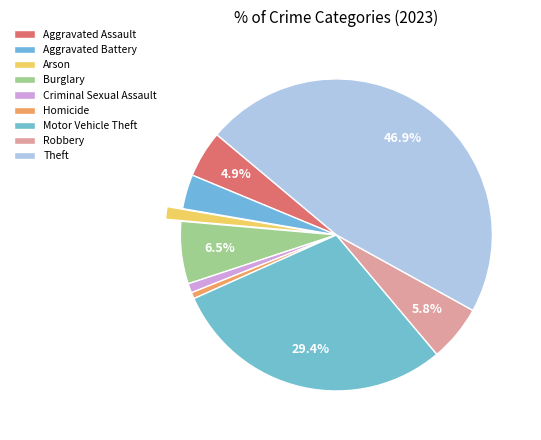

True or false: Motor Vehicle Theft accounts for 20% of the total.

False